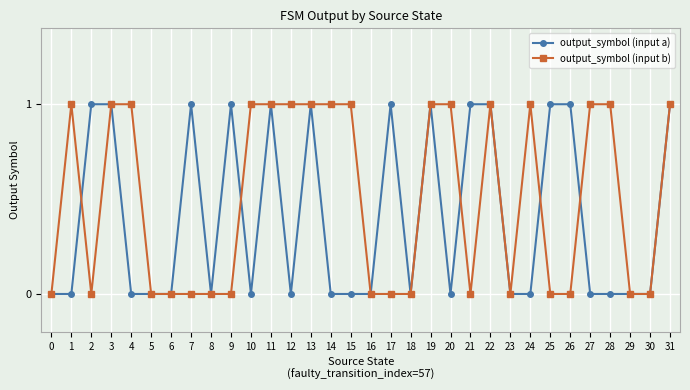

Reading left to right, what are all the values shown in this chart?

output_symbol (input a): 0	0	1	1	0	0	0	1	0	1	0	1	0	1	0	0	0	1	0	1	0	1	1	0	0	1	1	0	0	0	0	1
output_symbol (input b): 0	1	0	1	1	0	0	0	0	0	1	1	1	1	1	1	0	0	0	1	1	0	1	0	1	0	0	1	1	0	0	1